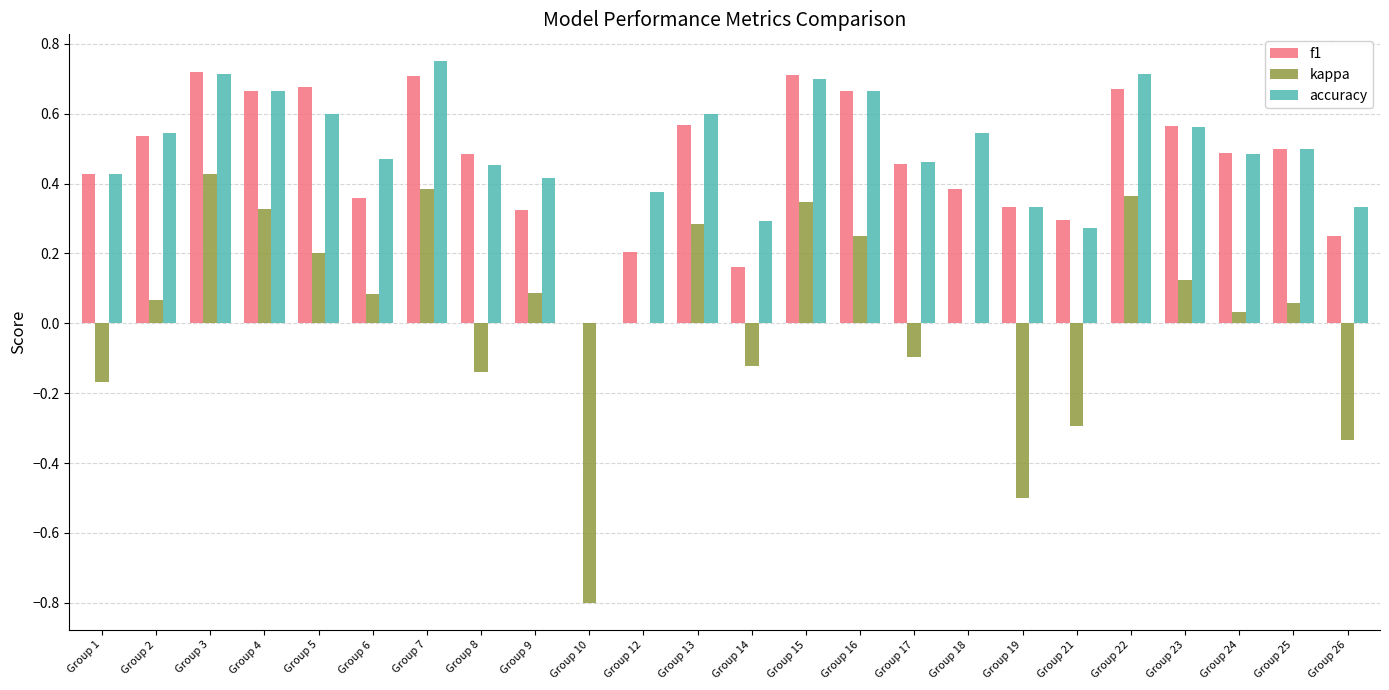

Is the value of kappa at Group 2 greater than the value of f1 at Group 26?

No